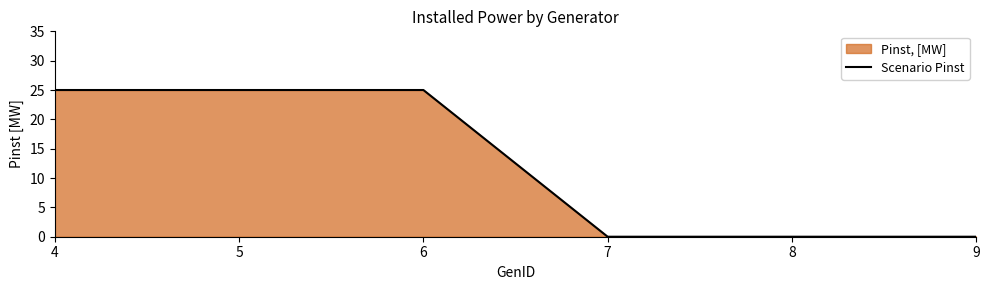

What is the difference between the maximum and minimum values?

25